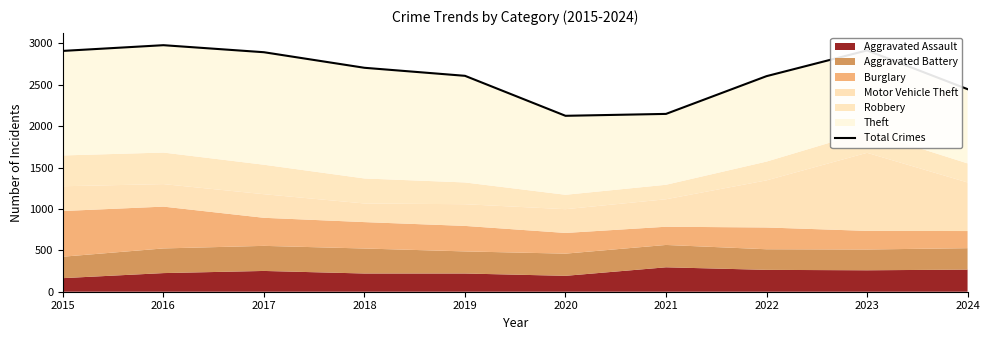

What is the ratio of the value at 2018 to the value at 2023?

0.9